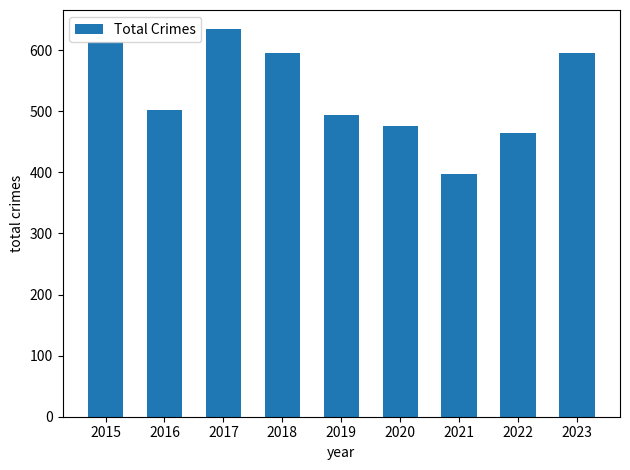

How many bars are there in total?

9